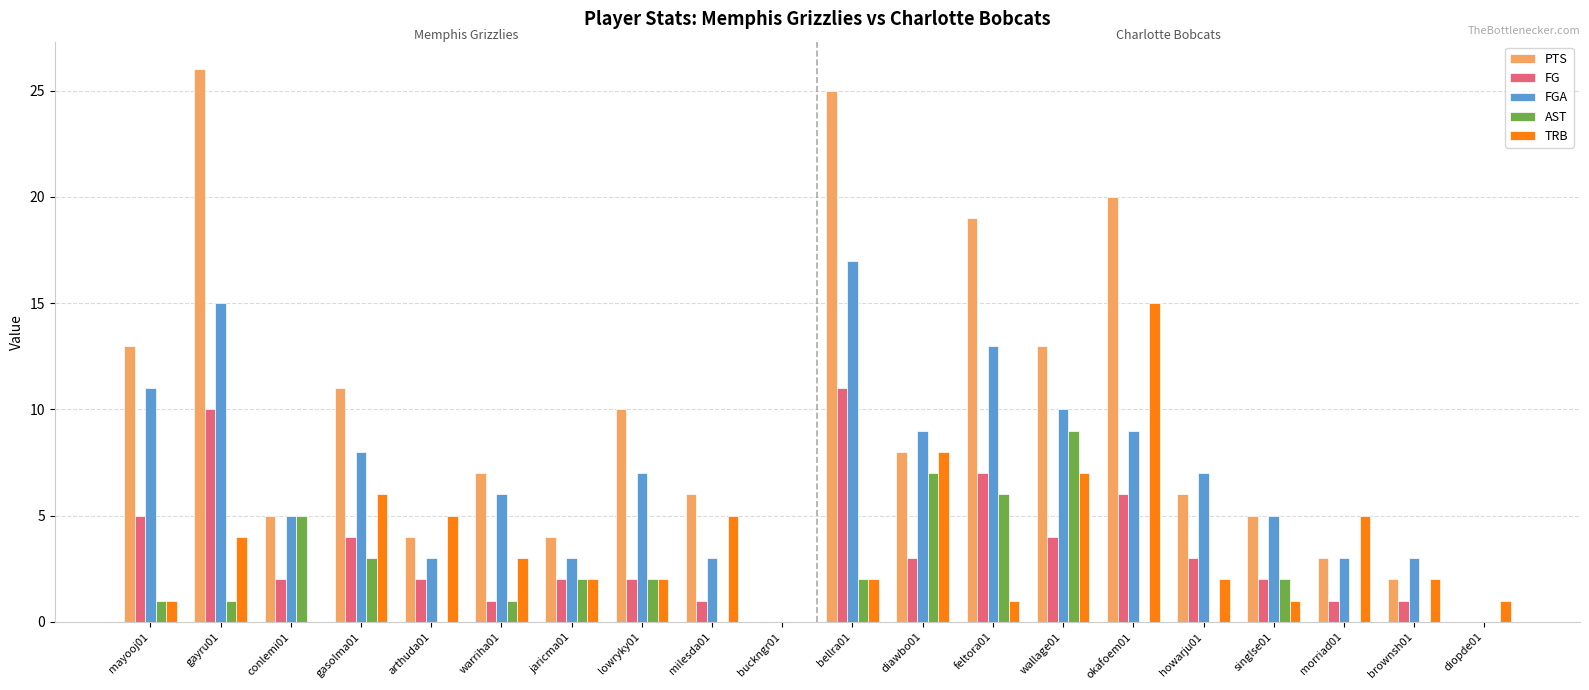

Is the value of TRB at okafoem01 greater than the value of FG at singlse01?

Yes